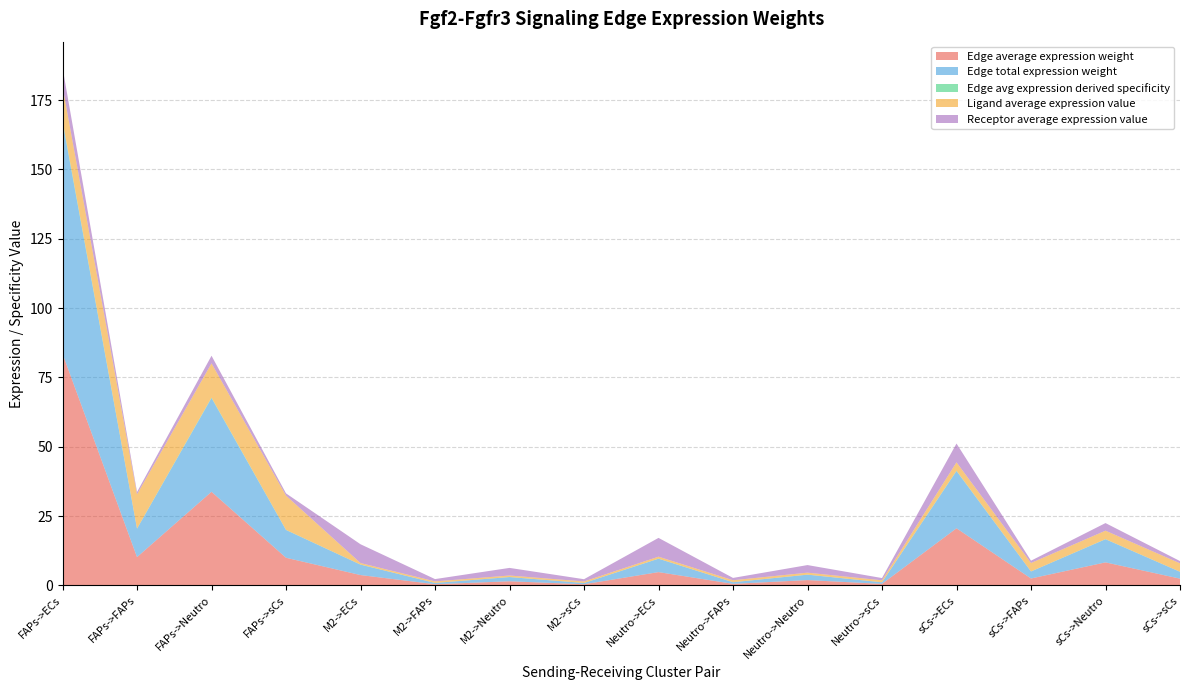

Reading right to left, extract all data points from this chart.

Edge average expression weight: 2.5	8.3	2.5	20.6	0.6	2.0	0.6	4.8	0.4	1.5	0.5	3.8	10.0	33.8	10.2	83.6
Edge total expression weight: 2.5	8.3	2.5	20.6	0.6	2.0	0.6	4.8	0.4	1.5	0.5	3.8	10.0	33.8	10.2	83.6
Edge avg expression derived specificity: 0.0	0.0	0.0	0.1	0.0	0.0	0.0	0.0	0.0	0.0	0.0	0.0	0.1	0.2	0.1	0.5
Ligand average expression value: 3.0	3.0	3.0	3.0	0.7	0.7	0.7	0.7	0.6	0.6	0.6	0.6	12.3	12.3	12.3	12.3
Receptor average expression value: 0.8	2.7	0.8	6.8	0.8	2.7	0.8	6.8	0.8	2.7	0.8	6.8	0.8	2.7	0.8	6.8